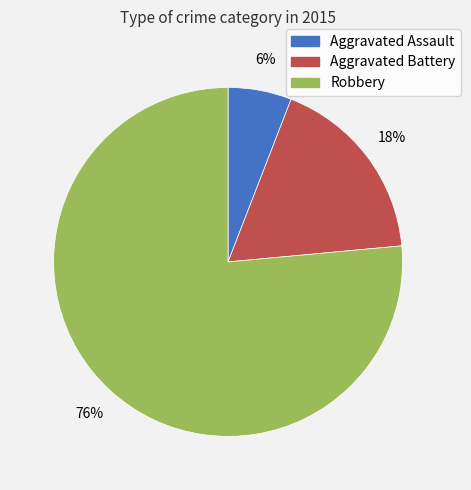

What is the ratio of the value at Aggravated Assault to the value at Robbery?

0.1